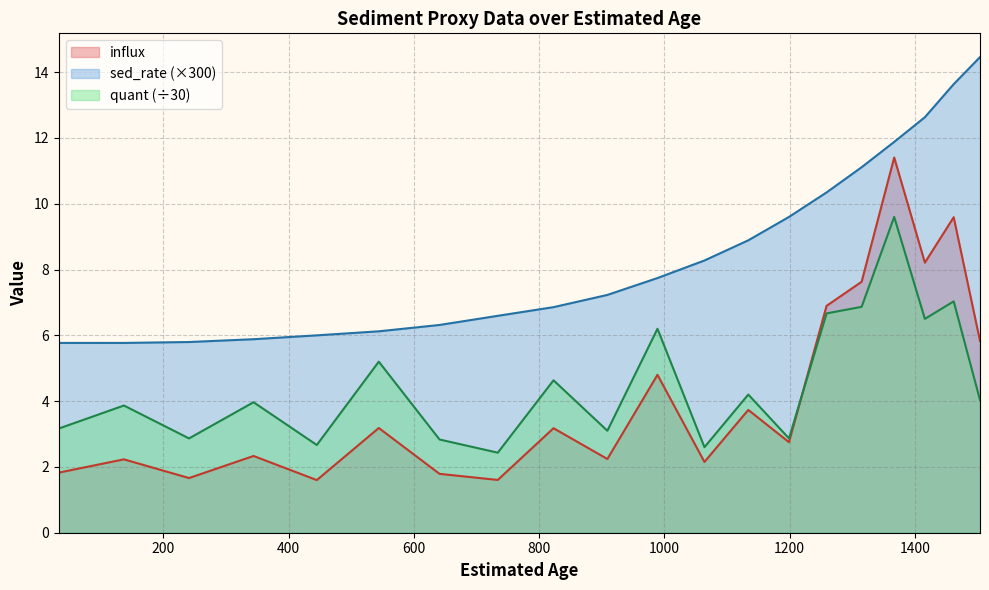

At how many categories does at least one series exceed 2?

20